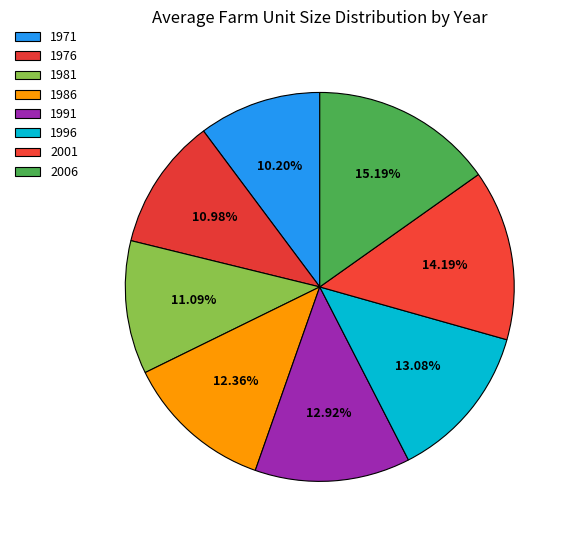

How many segments does this pie chart have?

8